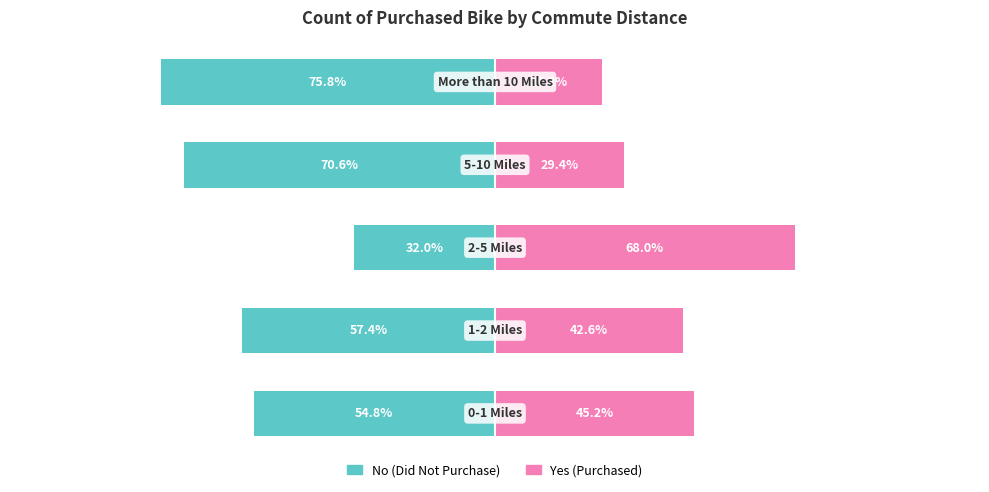

Rank the series at 3 from lowest to highest value.

No (Did Not Purchase), Yes (Purchased)